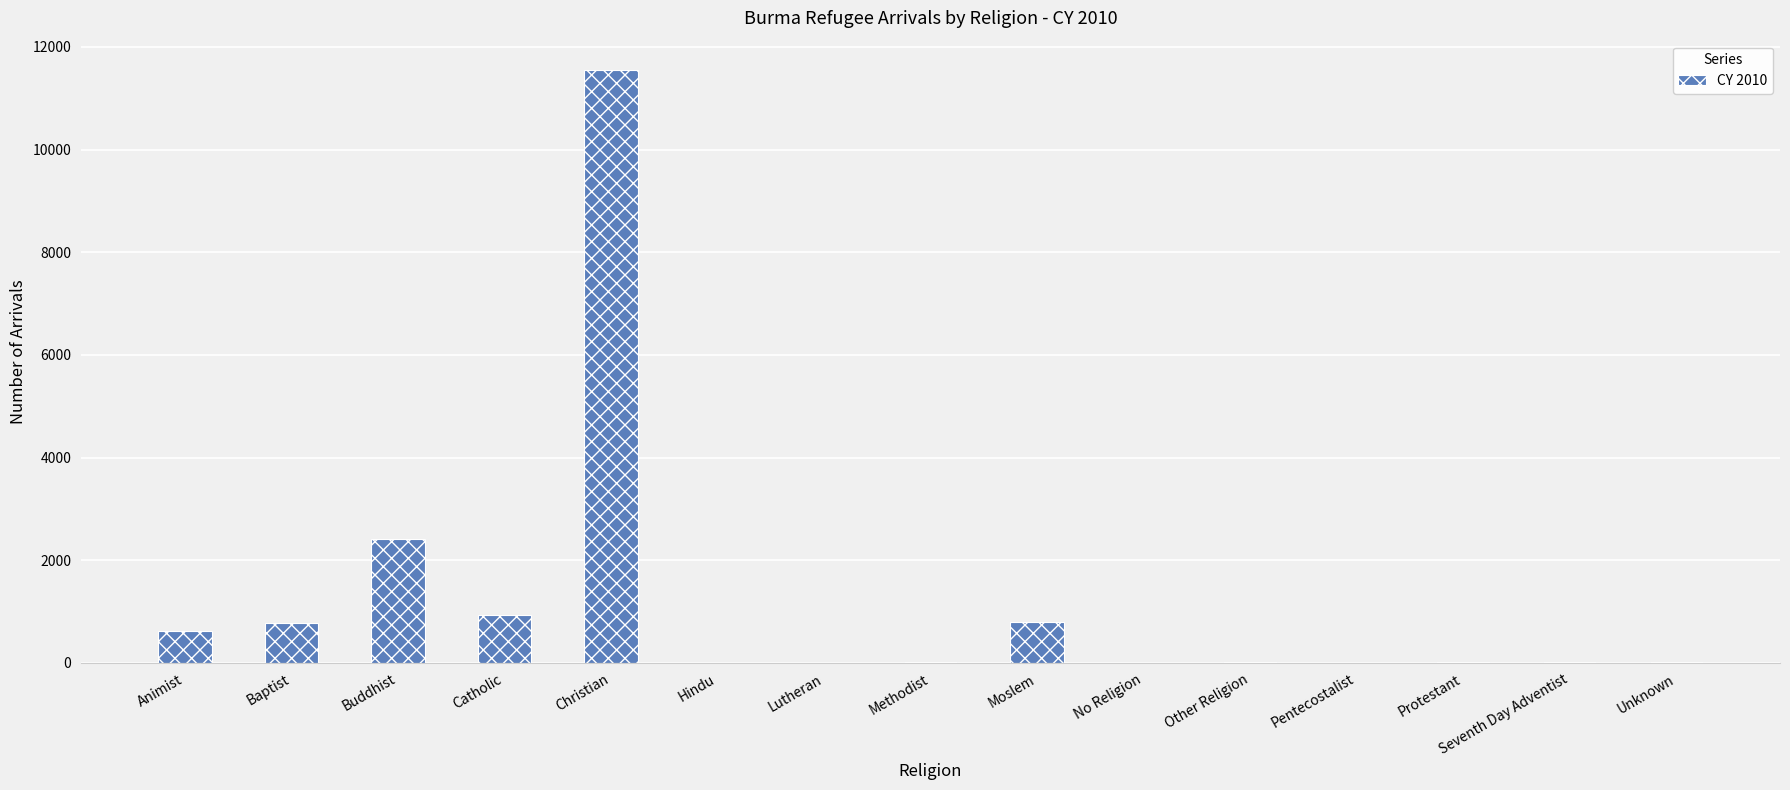

What is the greatest value displayed?

11544